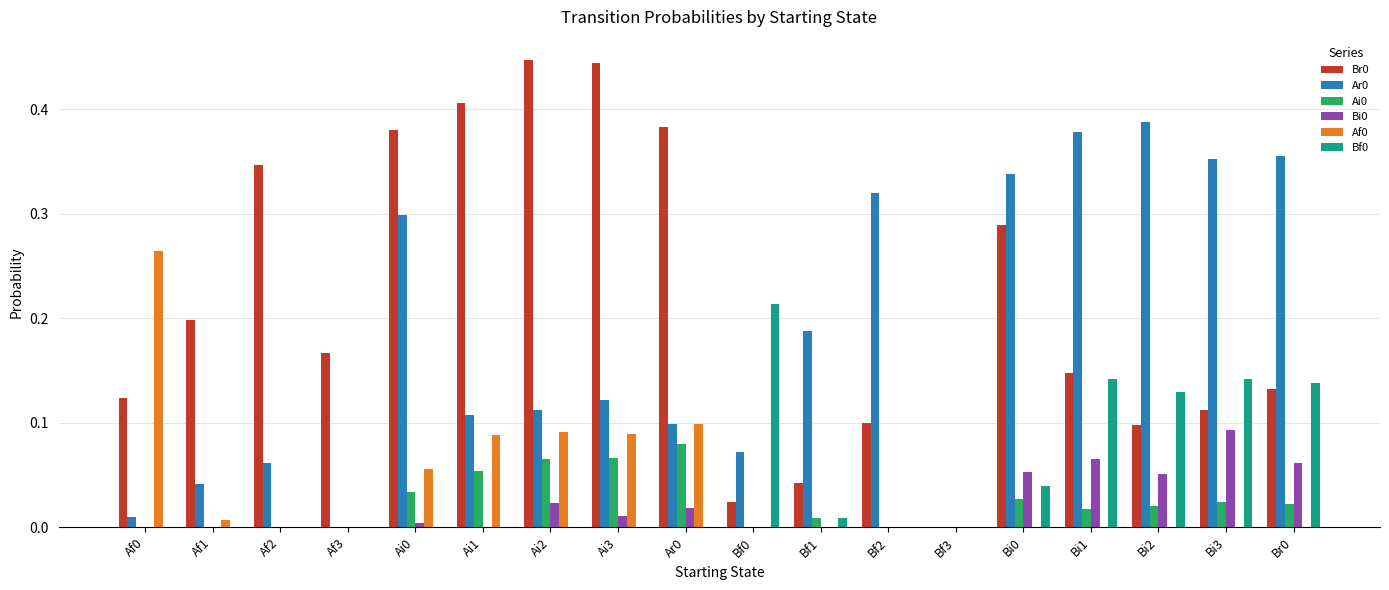

Is the value of Af0 at Ar0 greater than the value of Ai0 at Af0?

Yes